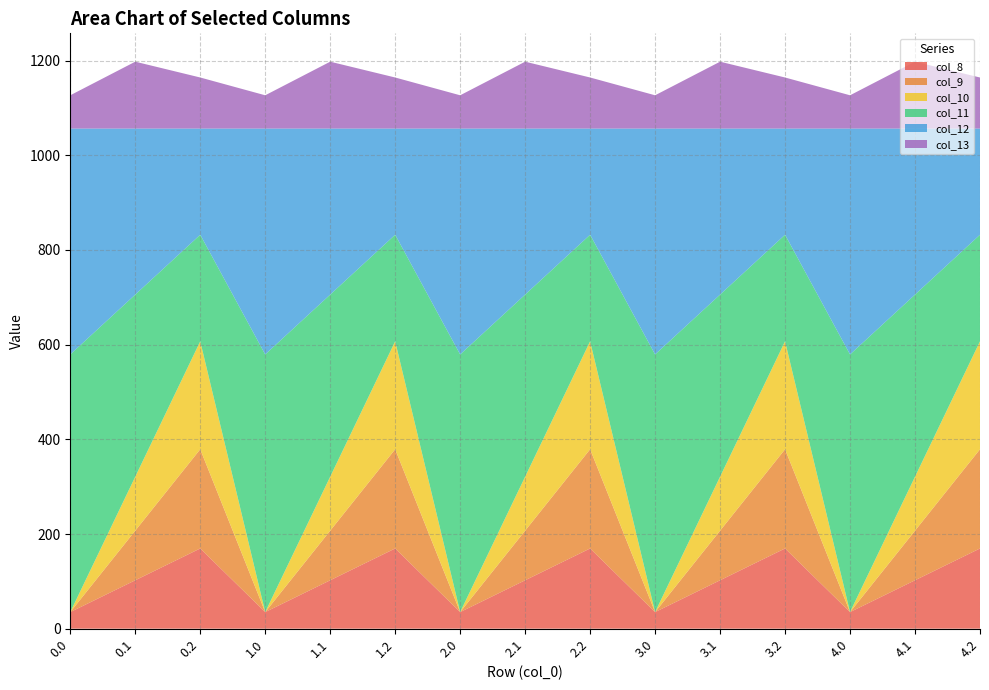

Reading left to right, list all the values displayed in this chart.

col_8: 0.0=35.0	0.1=102.3	0.2=169.5	1.0=35.0	1.1=102.3	1.2=169.5	2.0=35.0	2.1=102.3	2.2=169.5	3.0=35.0	3.1=102.3	3.2=169.5	4.0=35.0	4.1=102.3	4.2=169.5
col_9: 0.0=0.0	0.1=104.8	0.2=209.6	1.0=0.0	1.1=104.8	1.2=209.6	2.0=0.0	2.1=104.8	2.2=209.6	3.0=0.0	3.1=104.8	3.2=209.6	4.0=0.0	4.1=104.8	4.2=209.6
col_10: 0.0=0.0	0.1=114.0	0.2=228.0	1.0=0.0	1.1=114.0	1.2=228.0	2.0=0.0	2.1=114.0	2.2=228.0	3.0=0.0	3.1=114.0	3.2=228.0	4.0=0.0	4.1=114.0	4.2=228.0
col_11: 0.0=544.3	0.1=384.7	0.2=225.2	1.0=544.3	1.1=384.7	1.2=225.2	2.0=544.3	2.1=384.7	2.2=225.2	3.0=544.3	3.1=384.7	3.2=225.2	4.0=544.3	4.1=384.7	4.2=225.2
col_12: 0.0=477.2	0.1=350.8	0.2=224.3	1.0=477.2	1.1=350.8	1.2=224.3	2.0=477.2	2.1=350.8	2.2=224.3	3.0=477.2	3.1=350.8	3.2=224.3	4.0=477.2	4.1=350.8	4.2=224.3
col_13: 0.0=70.2	0.1=141.2	0.2=107.8	1.0=70.2	1.1=141.2	1.2=107.8	2.0=70.2	2.1=141.2	2.2=107.8	3.0=70.2	3.1=141.2	3.2=107.8	4.0=70.2	4.1=141.2	4.2=107.8